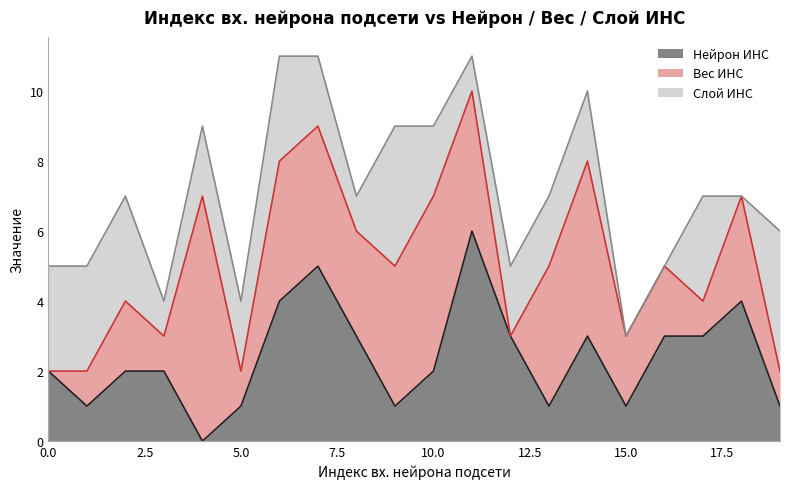

True or false: Слой ИНС has more than 1 points higher than both neighbors.

True